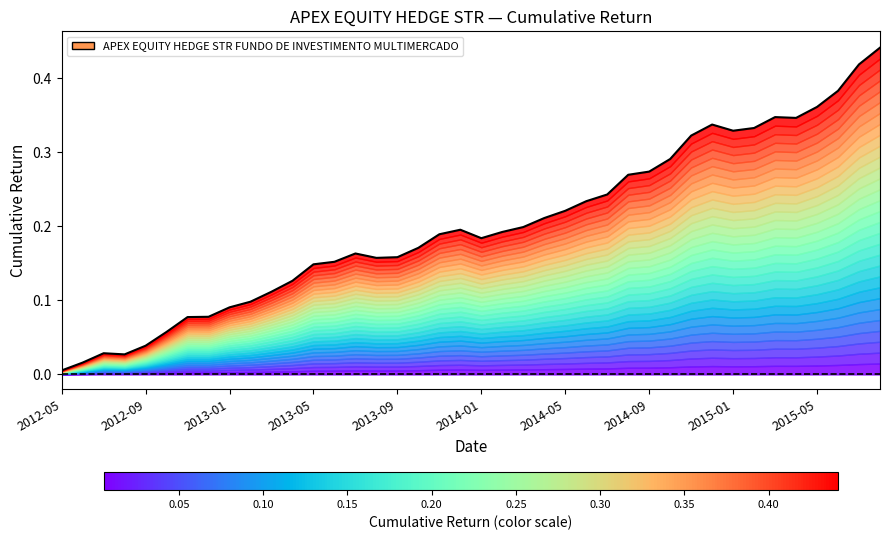

What position from the right is 2012-12?

33